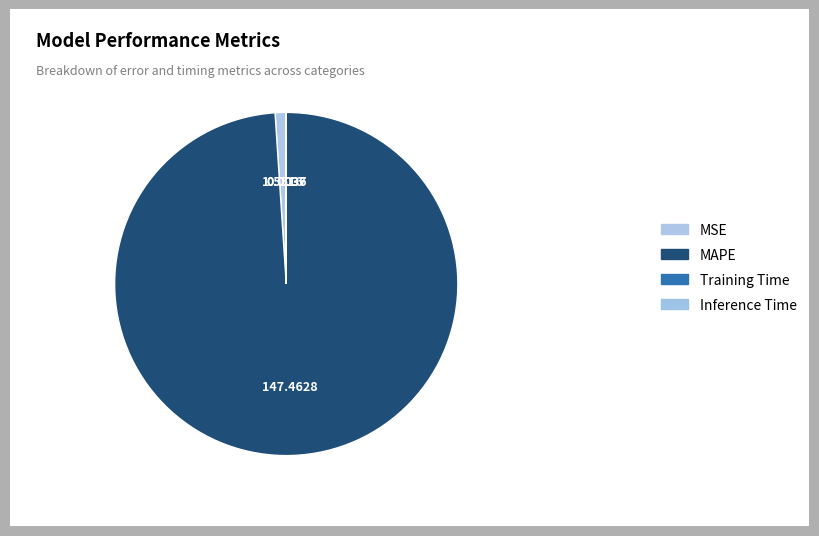

Rank the categories by value from lowest to highest.

Inference Time, Training Time, MSE, MAPE